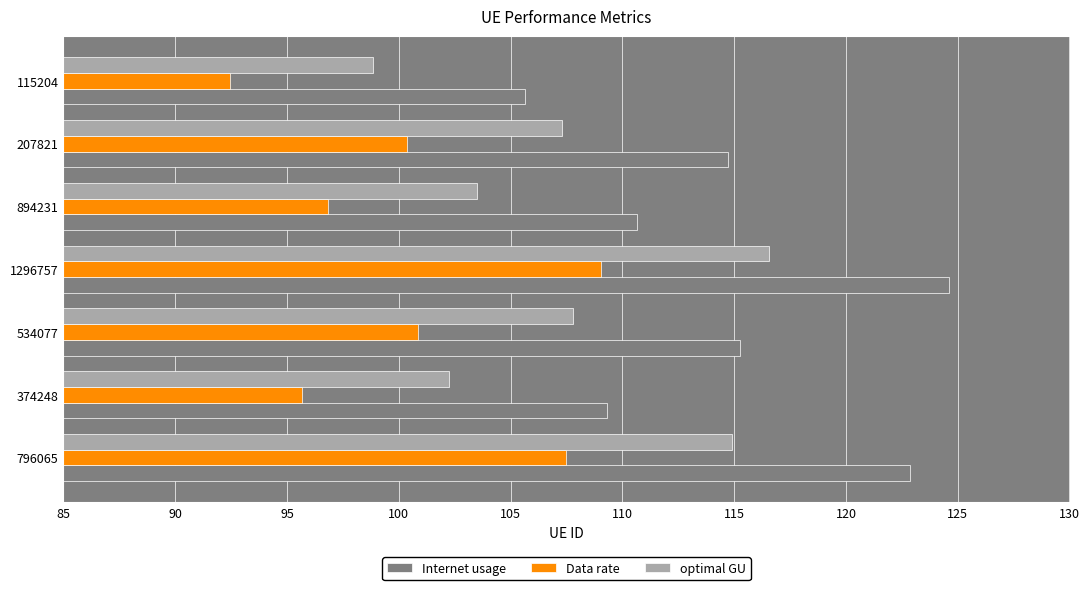

How many categories are shown in the chart?

7